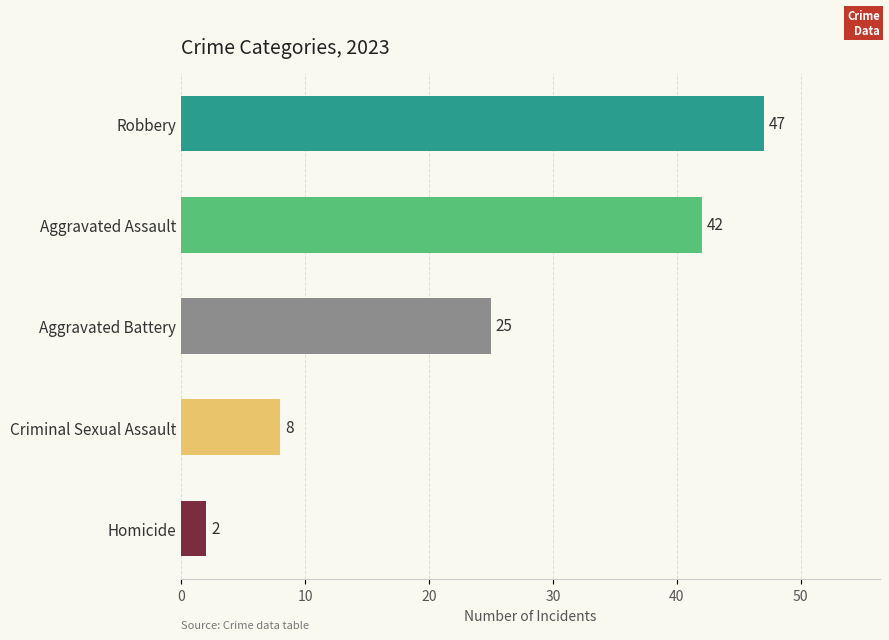

Rank the categories by value from lowest to highest.

Homicide, Criminal Sexual Assault, Aggravated Battery, Aggravated Assault, Robbery